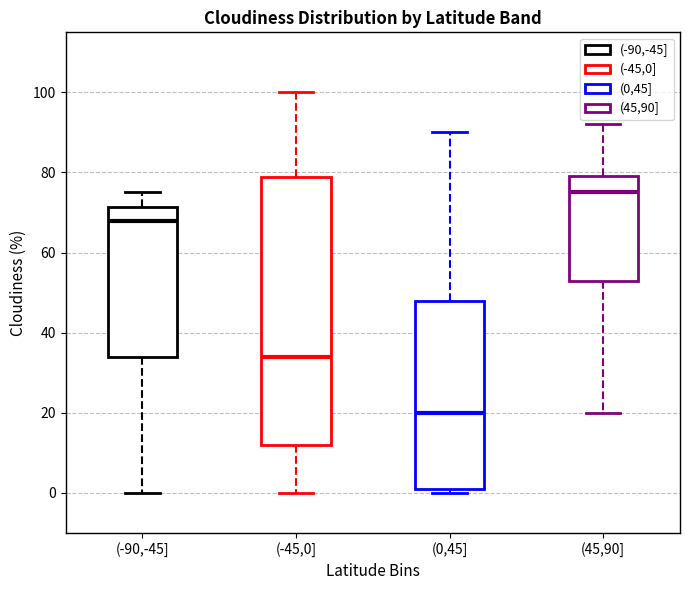

Where is the upper edge of the box for (-90,-45] on the y-axis? The values are not printed on the chart, so give them approximately, as read against the axis.

72